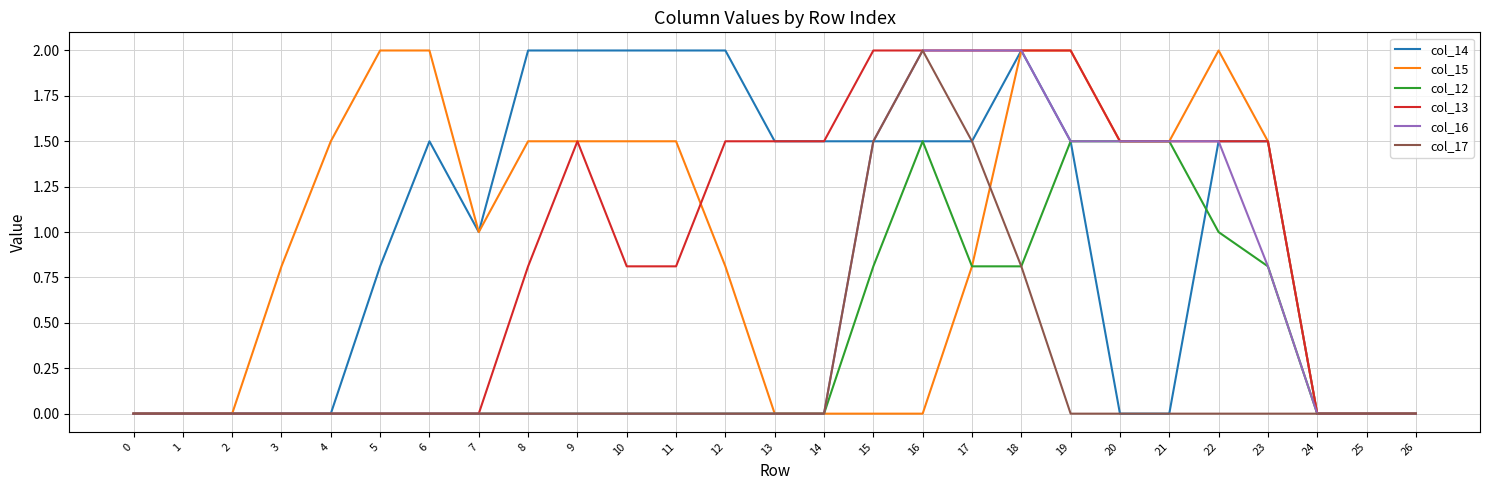

At which category is the sum across all series the highest?

18